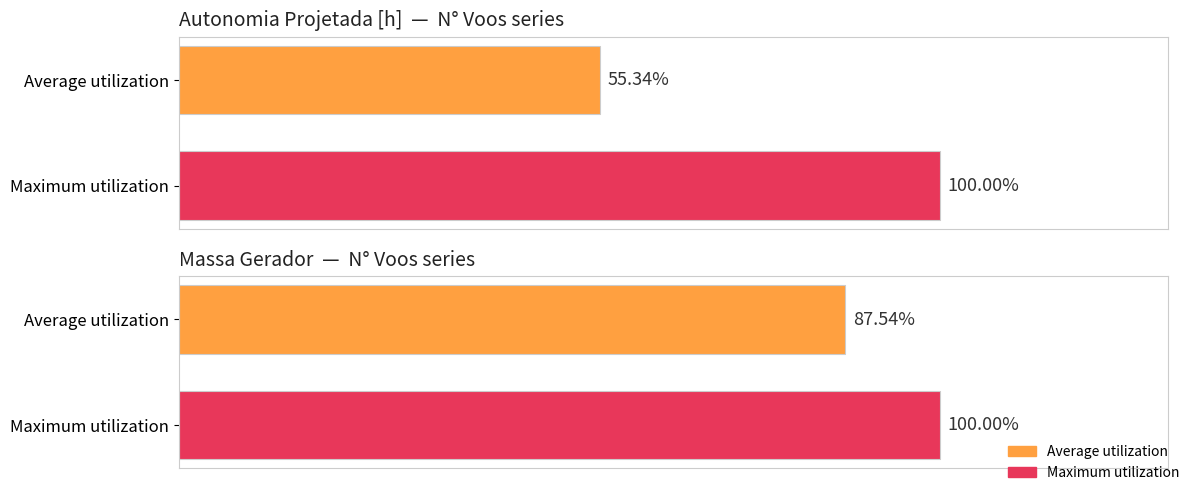

What is the difference between the Massa gerador values at Maximum utilization and Average utilization?

12.5